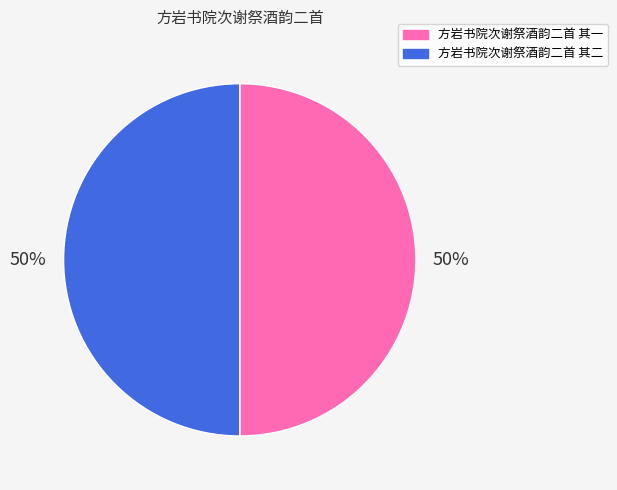

How many segments does this pie chart have?

2